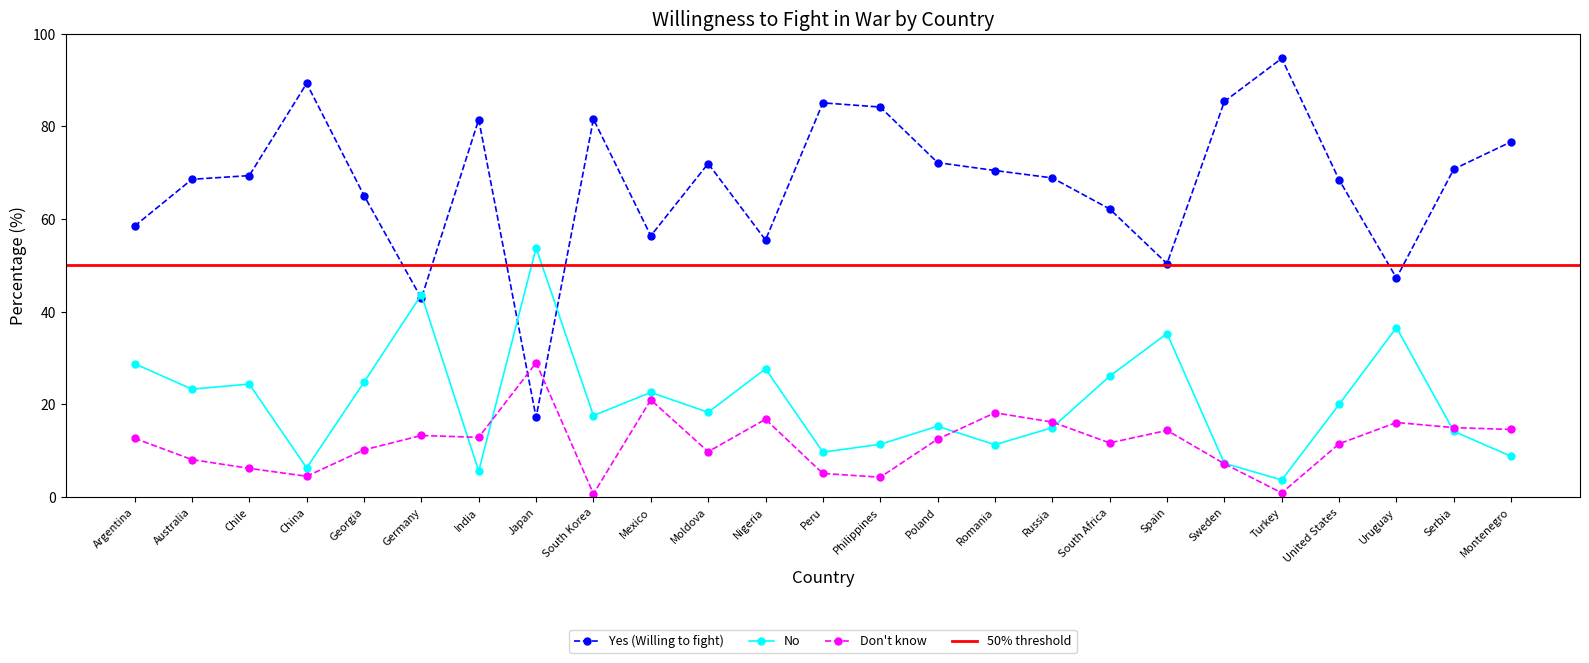

Where is the first local minimum for No?

Australia